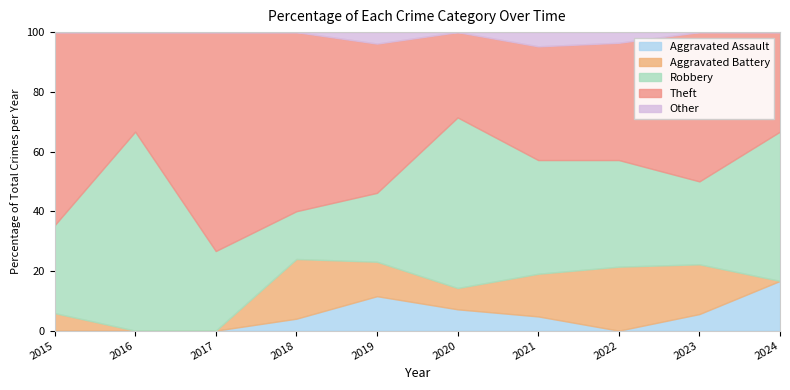

Reading left to right, transcribe all the data shown in this chart.

Aggravated Assault: 0	0	0	1	3	1	1	0	1	1
Aggravated Battery: 1	0	0	5	3	1	3	6	3	0
Robbery: 5	8	4	4	6	8	8	10	5	3
Theft: 11	4	11	15	13	4	8	11	9	2
Other: 0	0	0	0	1	0	1	1	0	0